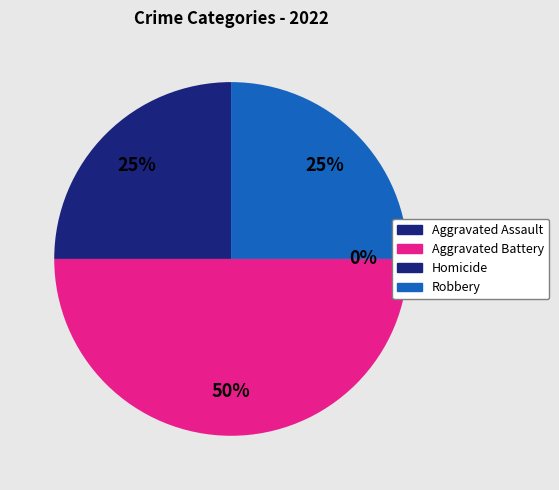

Combined, do Robbery and Homicide account for over 50%?

No